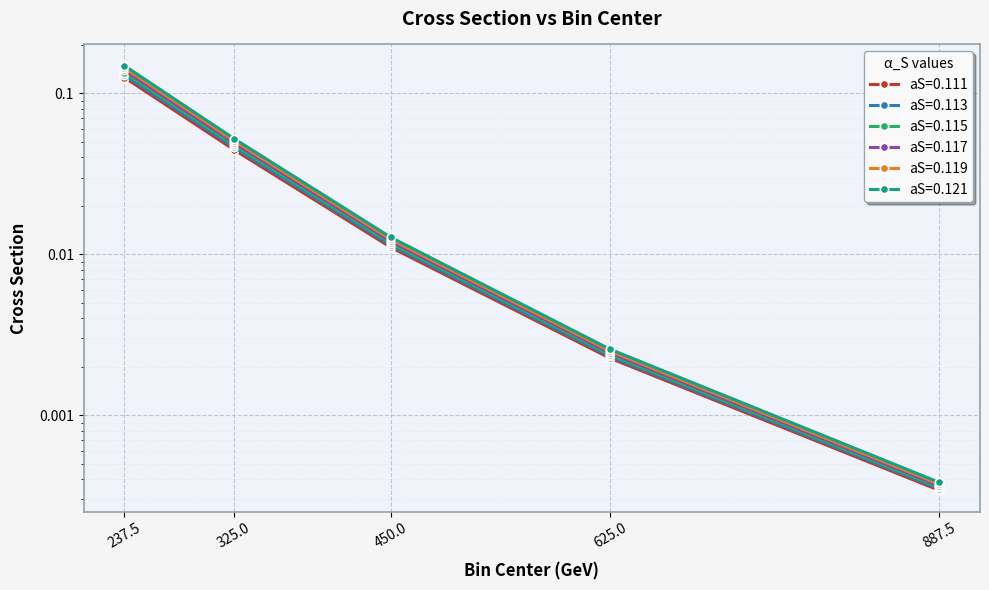

The value of aS=0.119 at 625.0 is 0.0. True or false?

True